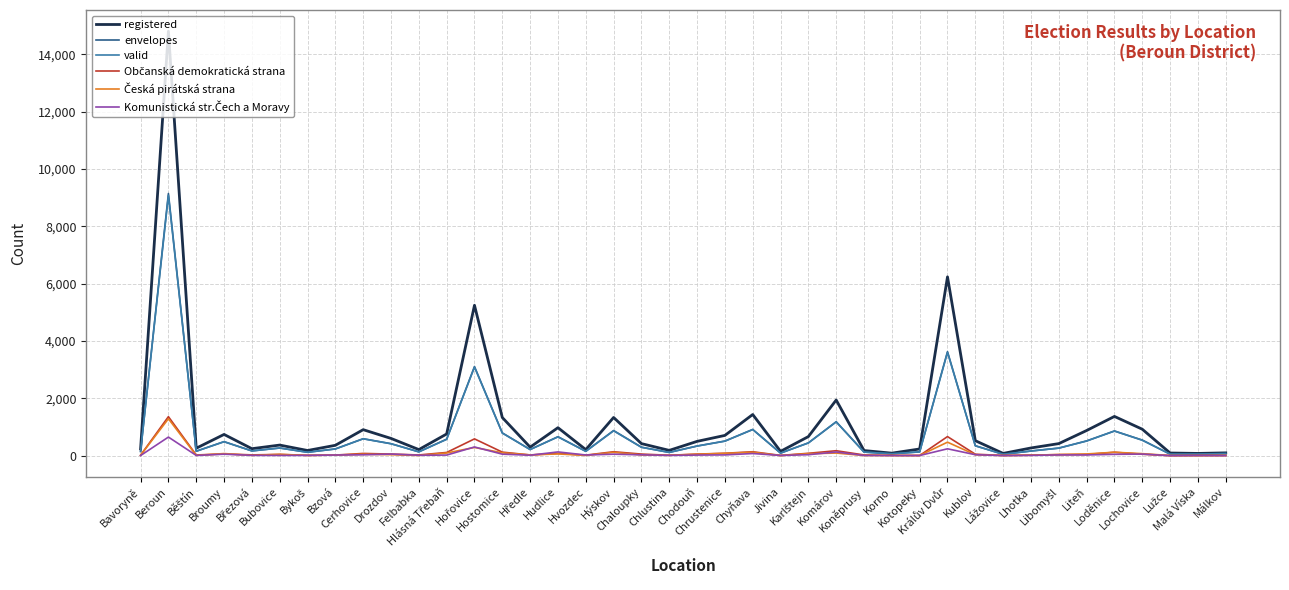

Between Komárov and Lhotka, which series saw the biggest shift?

registered